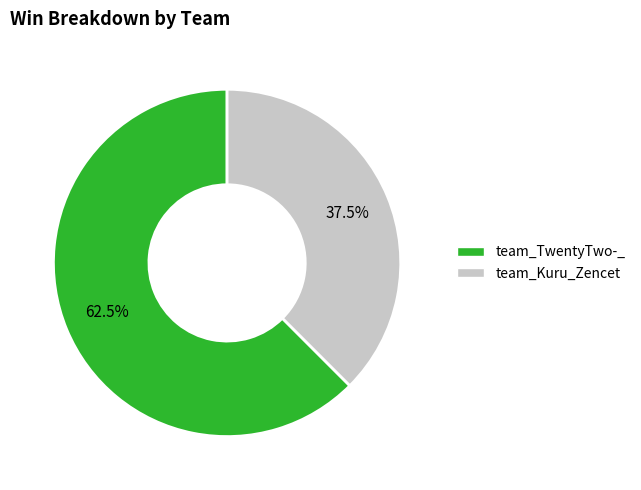

How many segments does this pie chart have?

2